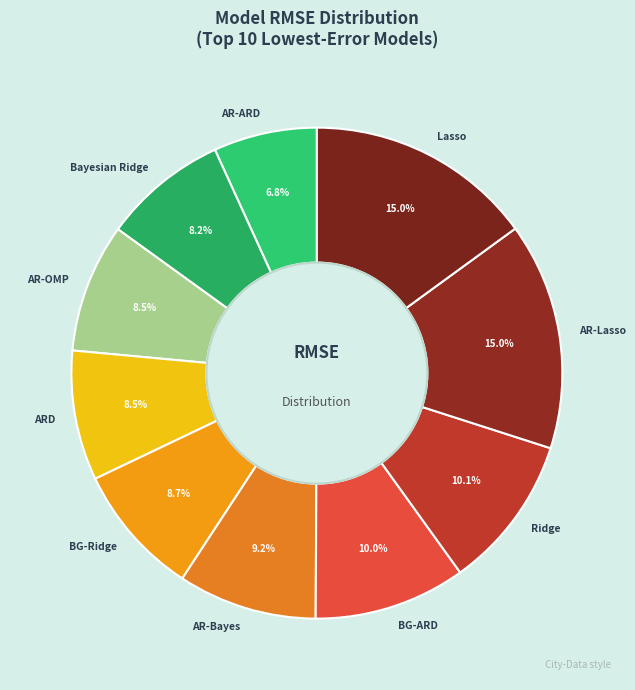

Which slice is the smallest?

AR-ARD